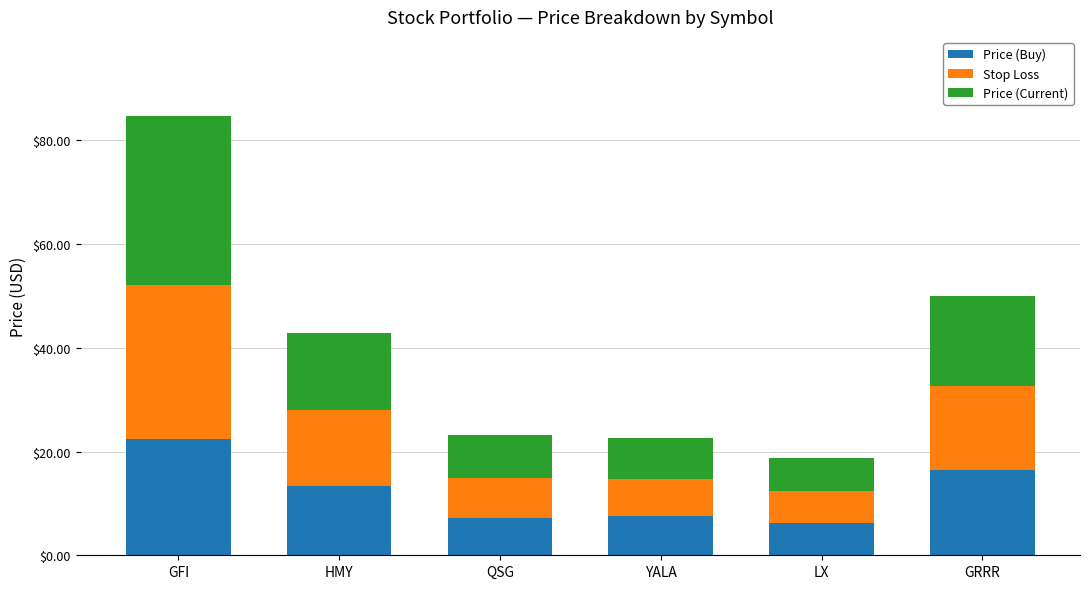

At which category is the sum across all series the highest?

GFI